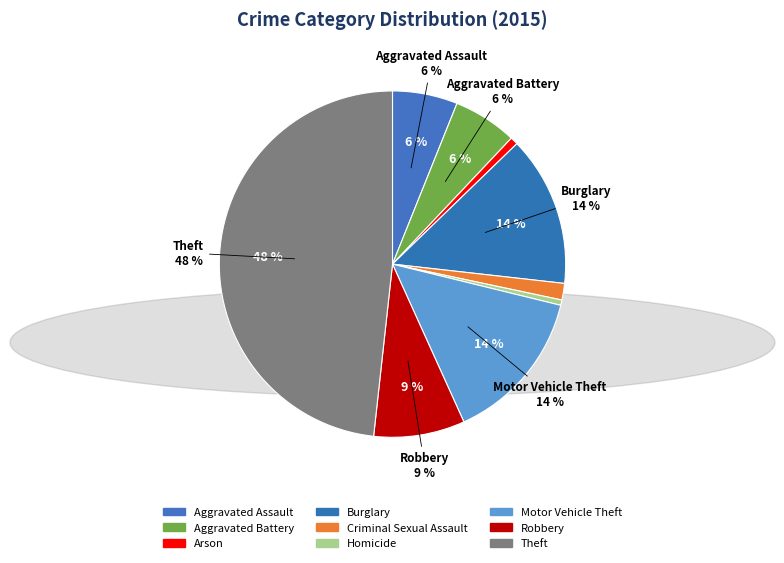

What is the smallest slice in the pie chart?

Homicide